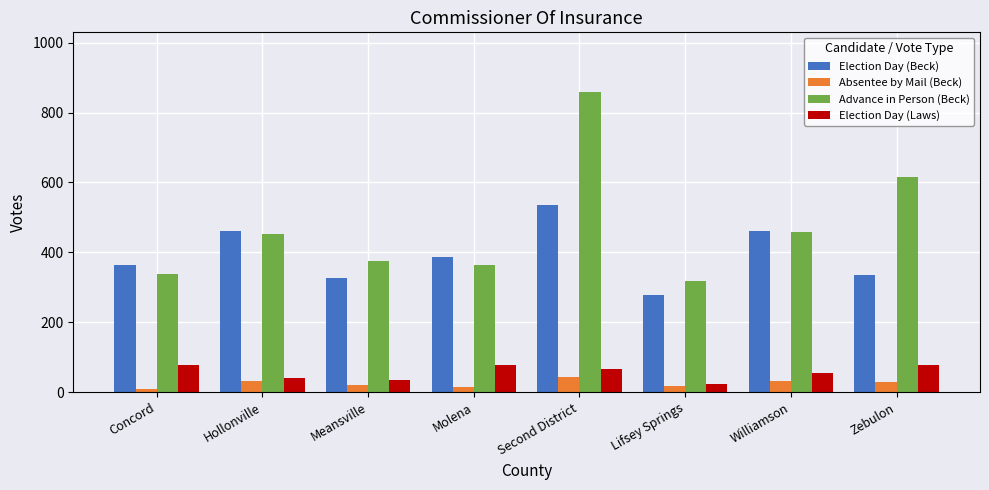

What are all the series names shown in the legend?

Election Day (Beck), Absentee by Mail (Beck), Advance in Person (Beck), Election Day (Laws)